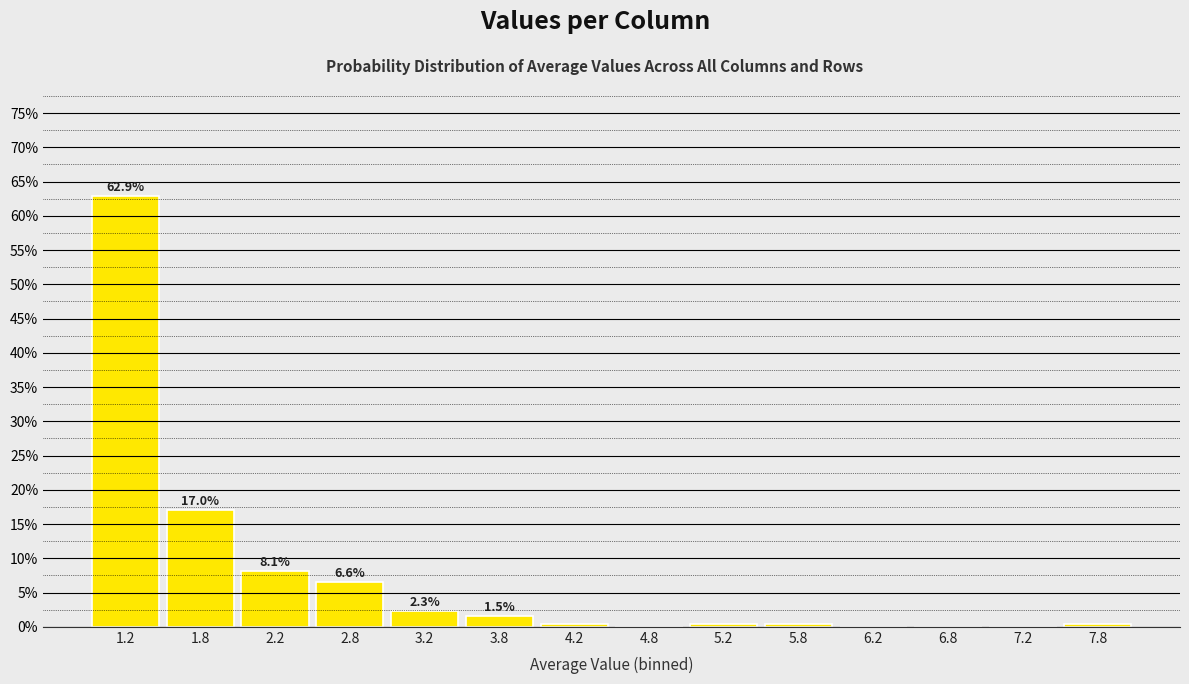

Which range on the x-axis has the tallest bar?

1.0 to 1.5